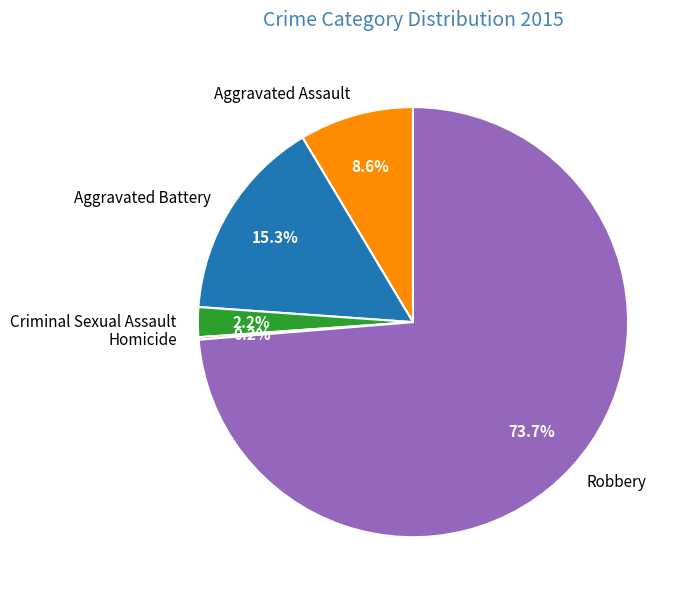

What is the majority slice?

Robbery